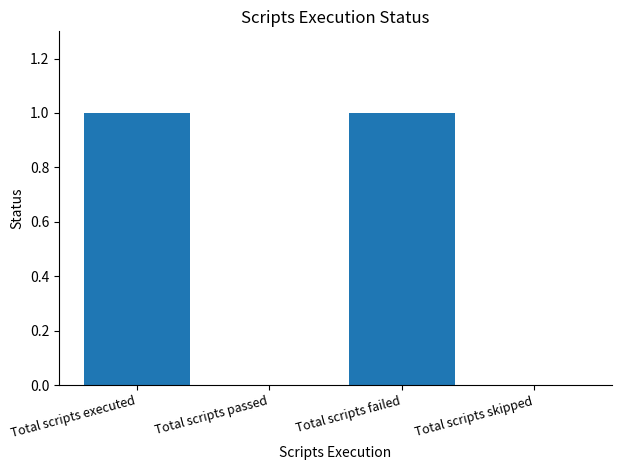

True or false: the data shows -1 at Total scripts skipped.

False